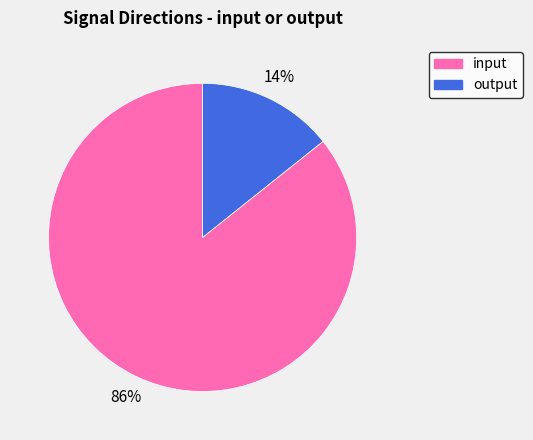

Count the number of slices in the pie.

2